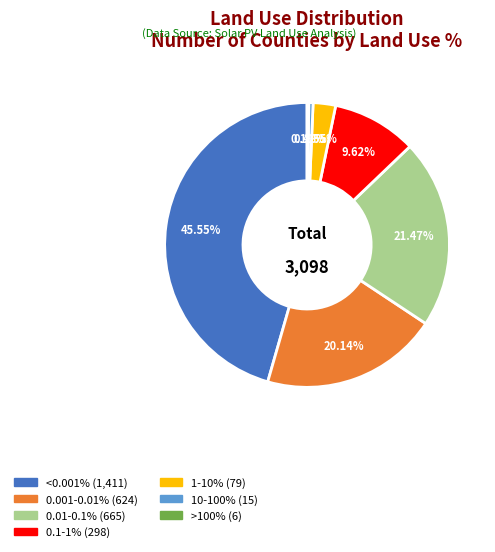

Combined, do 0.01-0.1% and 0.1-1% account for over 50%?

No